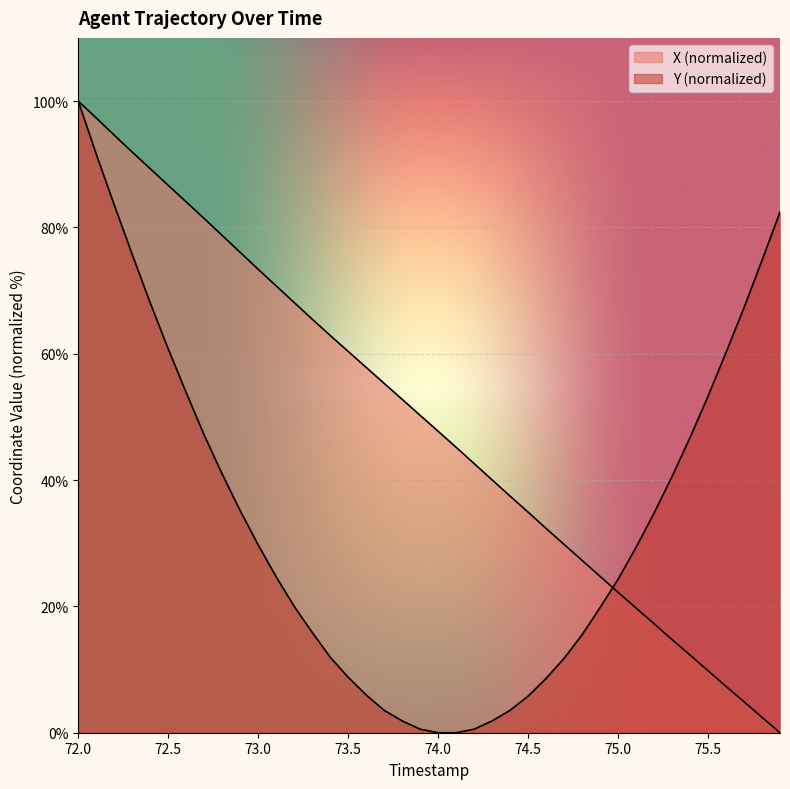

At 72.0, list the series in order from largest to smallest.

X, Y